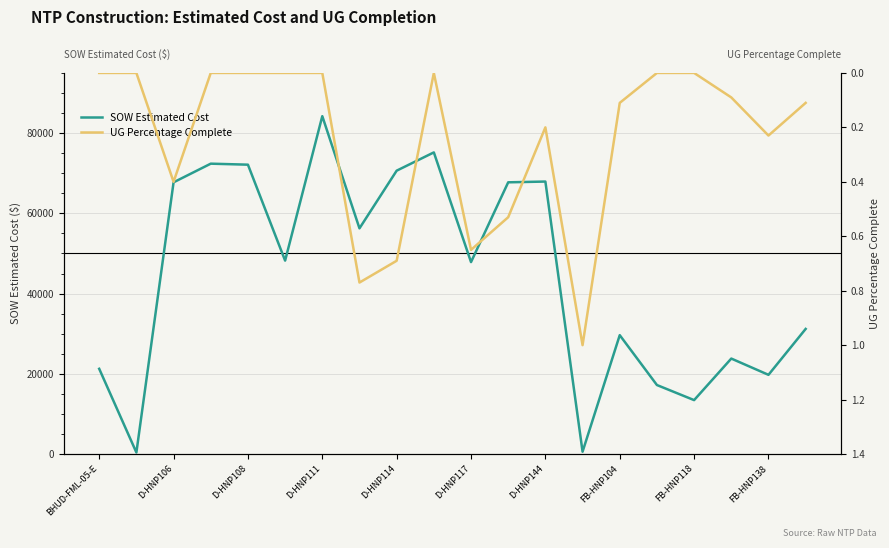

True or false: SOW Estimated Cost and UG Percentage Complete intersect in this chart.

False